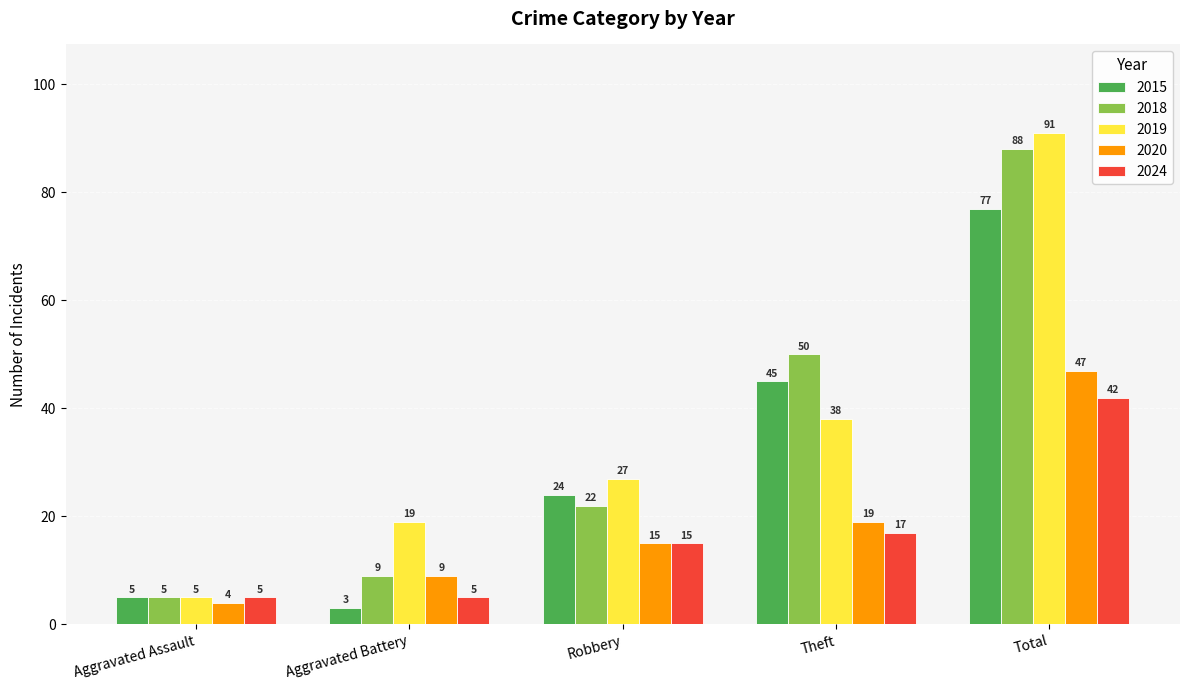

At which category is the sum across all series the highest?

Total